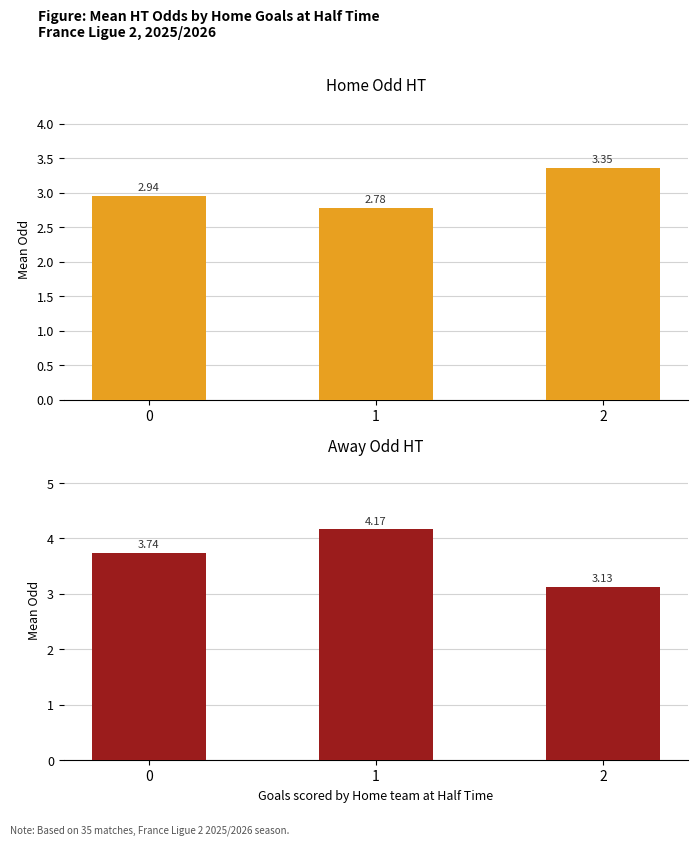

How many categories are shown in the chart?

3